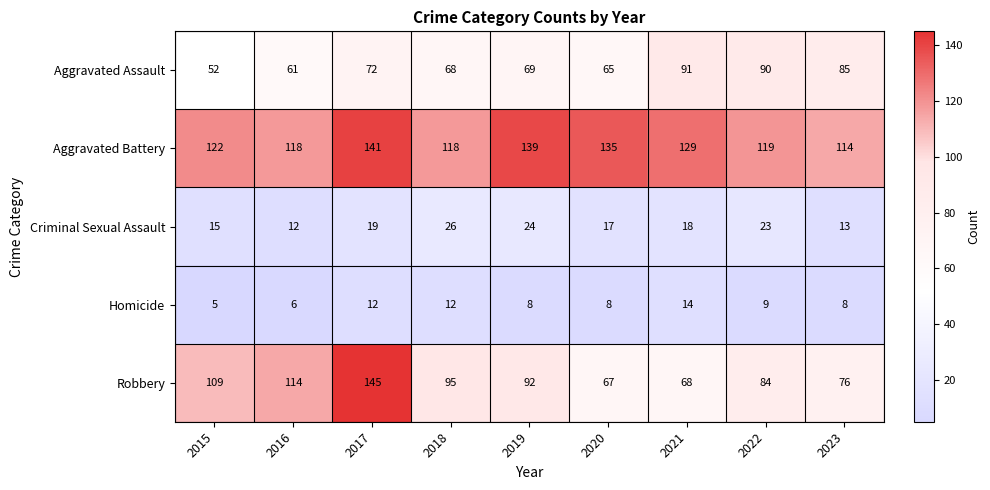

At which category is the sum across all series the highest?

2017